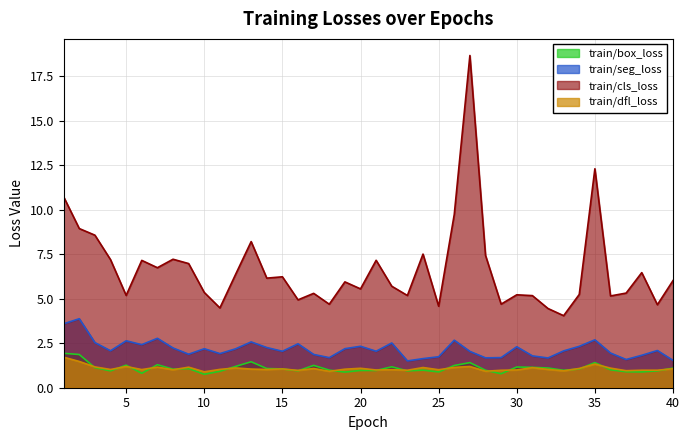

What is the minimum value shown in the chart?

0.8